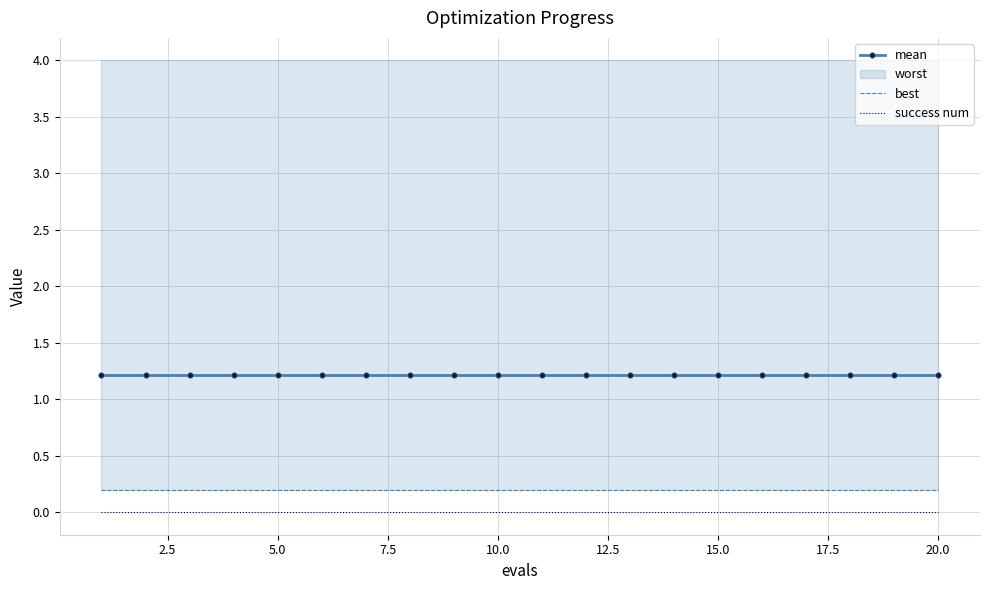

Between 15 and 0.0, which is larger?

15